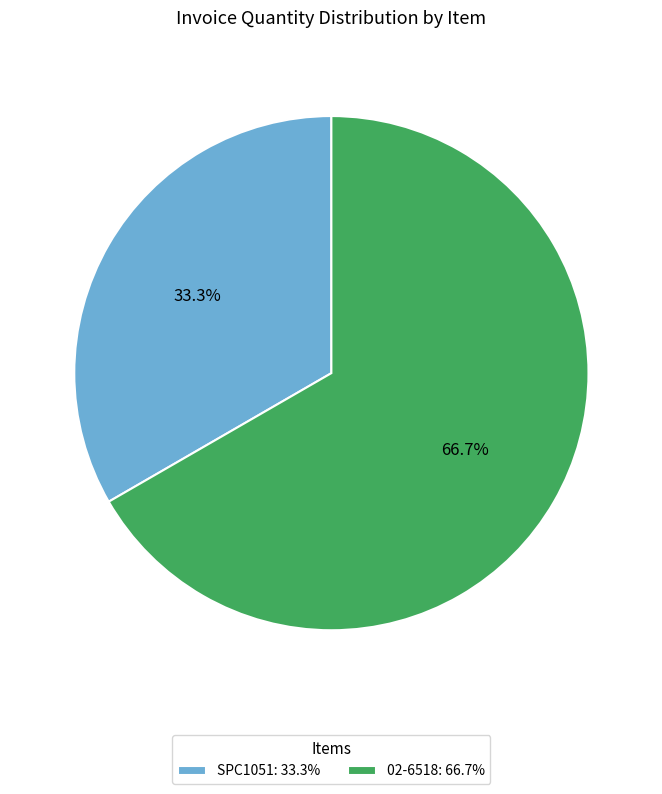

Does any single category account for the majority?

Yes